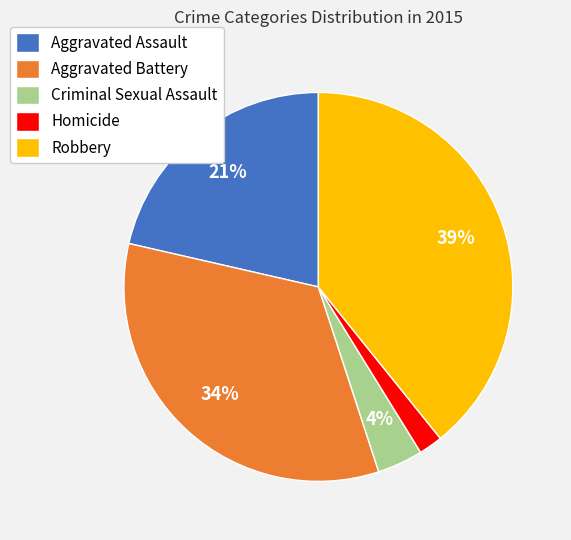

Is there a majority slice in this chart?

No